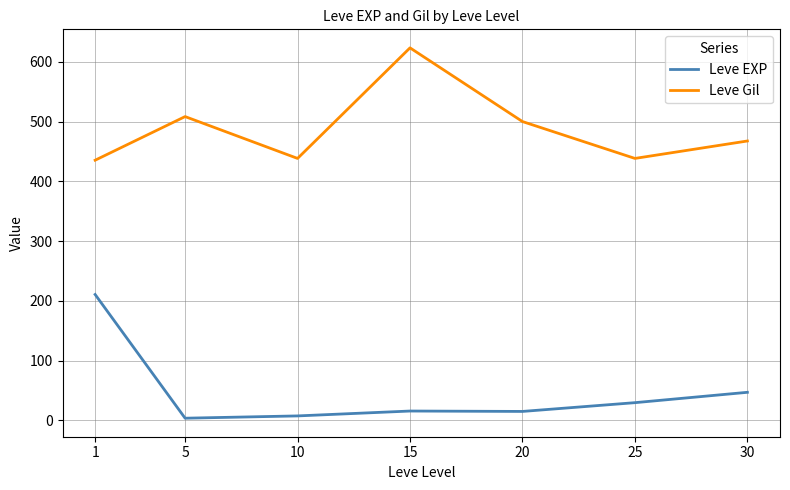

At which label does Leve Gil reach its peak?

15